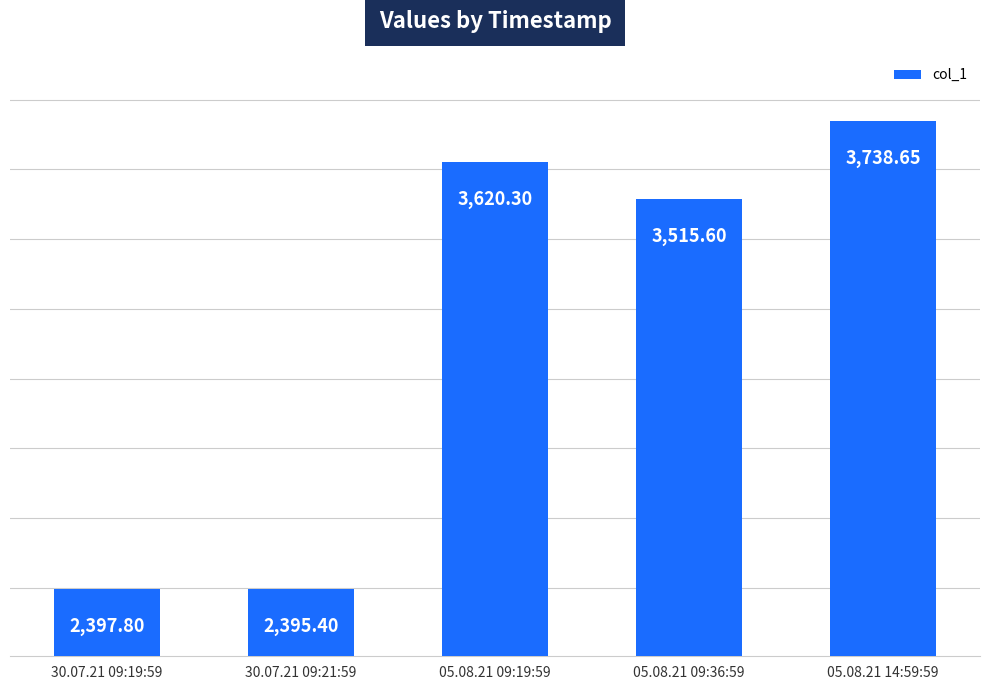

Reading right to left, what are all the values shown in this chart?

3738.7	3515.6	3620.3	2395.4	2397.8